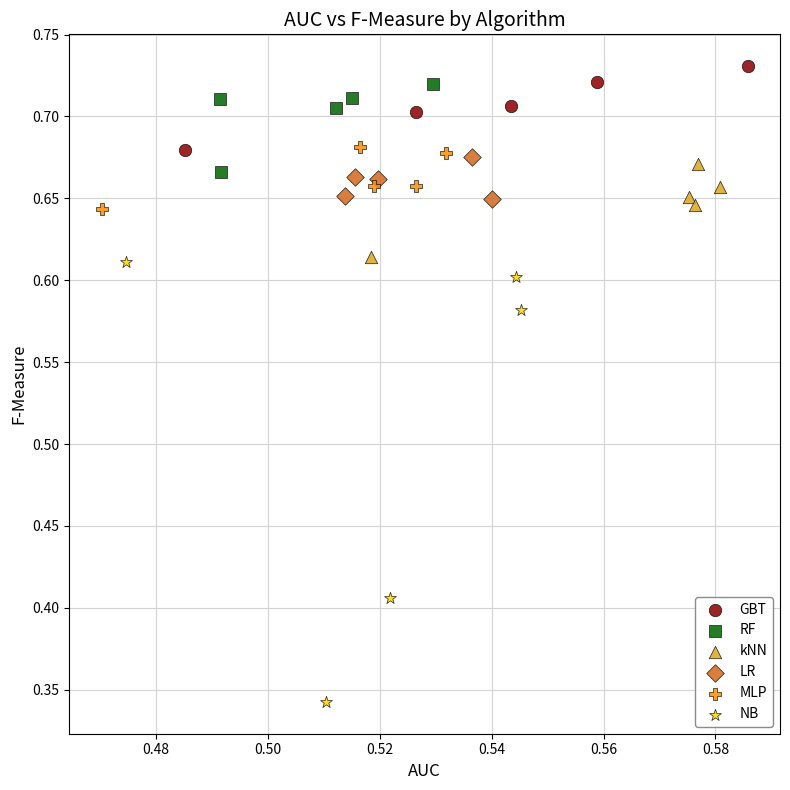

What are all the series names shown in the legend?

GBT, RF, kNN, LR, MLP, NB